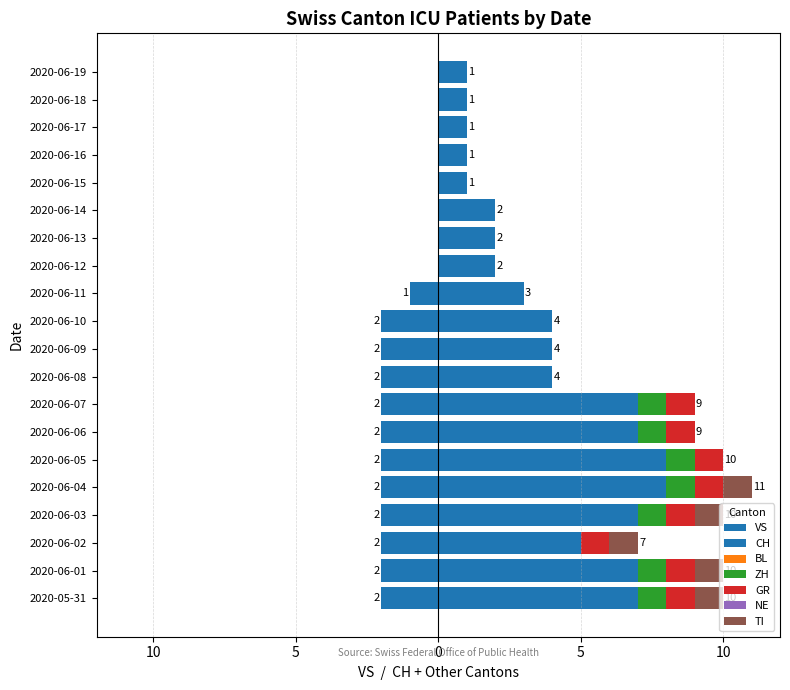

At which label is CH closest to 4?

2020-06-08